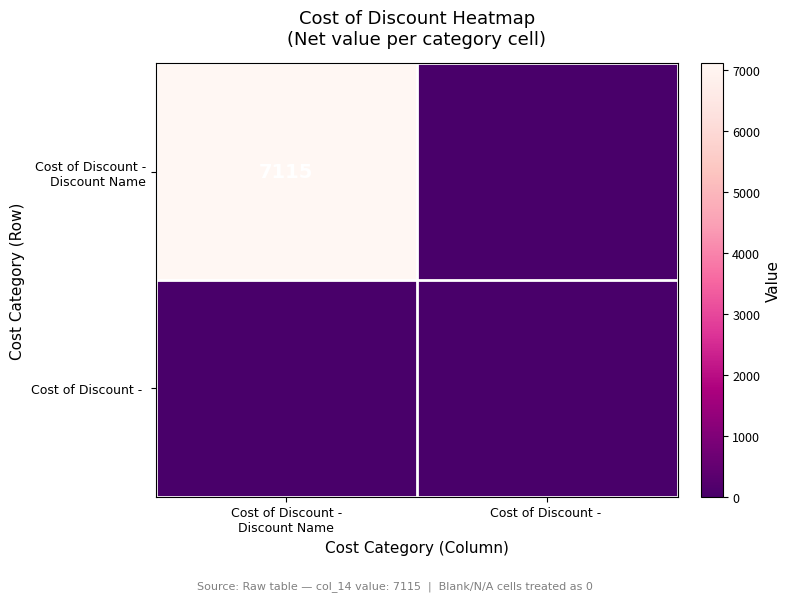

List the labels in order of Cost of Discount - Discount Name value, smallest first.

Cost of Discount -, Cost of Discount - Discount Name